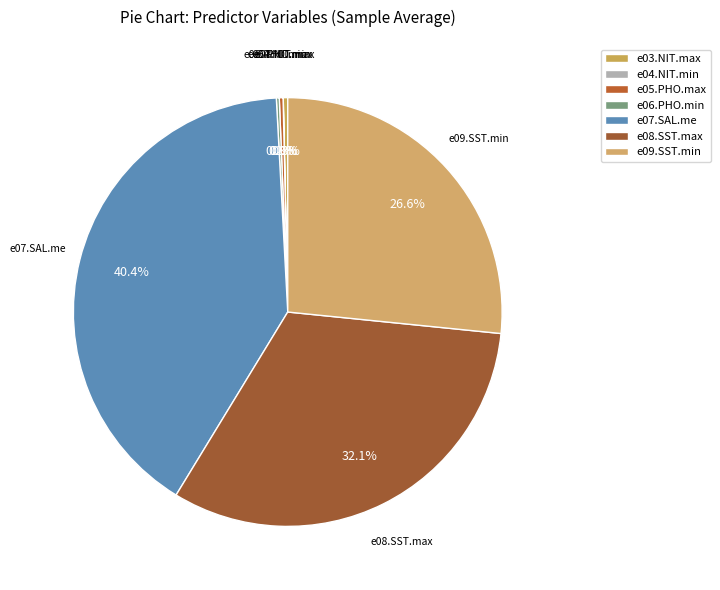

Is there a majority slice in this chart?

No